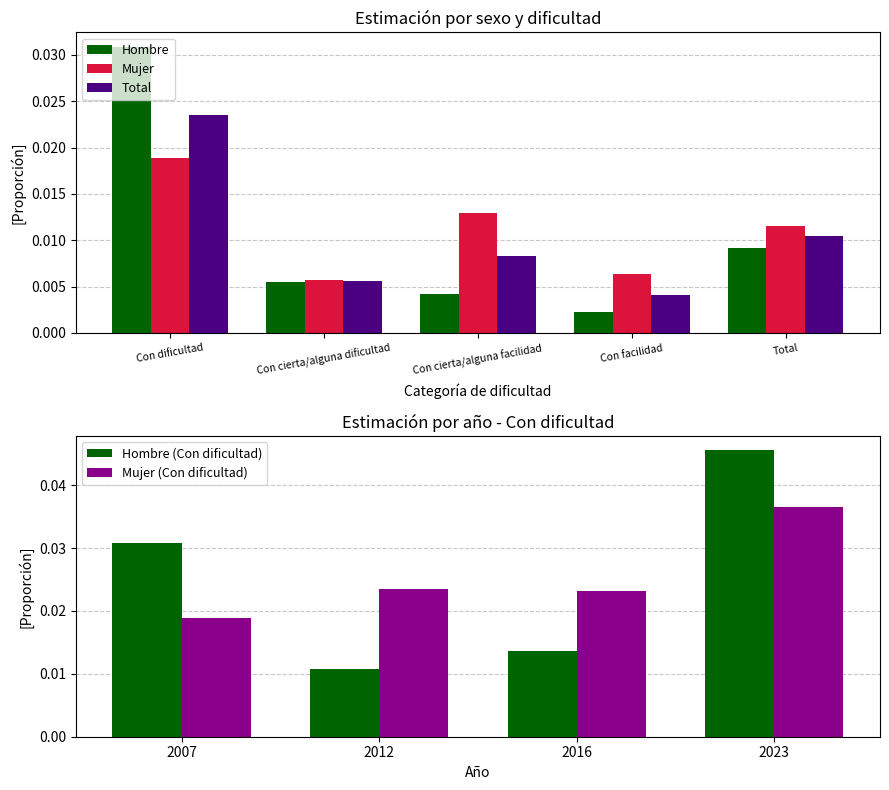

Is the value of Hombre at Con cierta/alguna facilidad greater than the value of Mujer at Con dificultad?

No